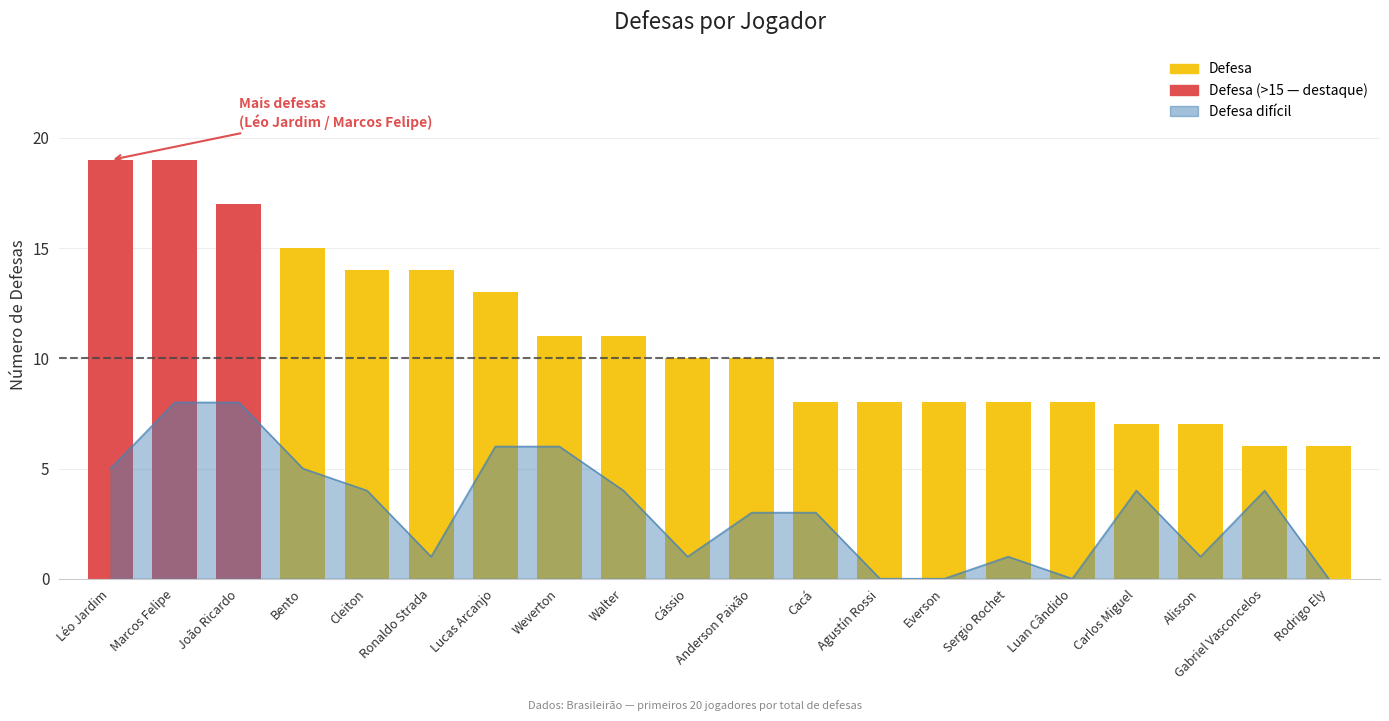

Rank the categories by value from highest to lowest.

Léo Jardim, Marcos Felipe, João Ricardo, Bento, Cleiton, Ronaldo Strada, Lucas Arcanjo, Weverton, Walter, Cássio, Anderson Paixão, Cacá, Agustín Rossi, Everson, Sergio Rochet, Luan Cândido, Carlos Miguel, Alisson, Gabriel Vasconcelos, Rodrigo Ely